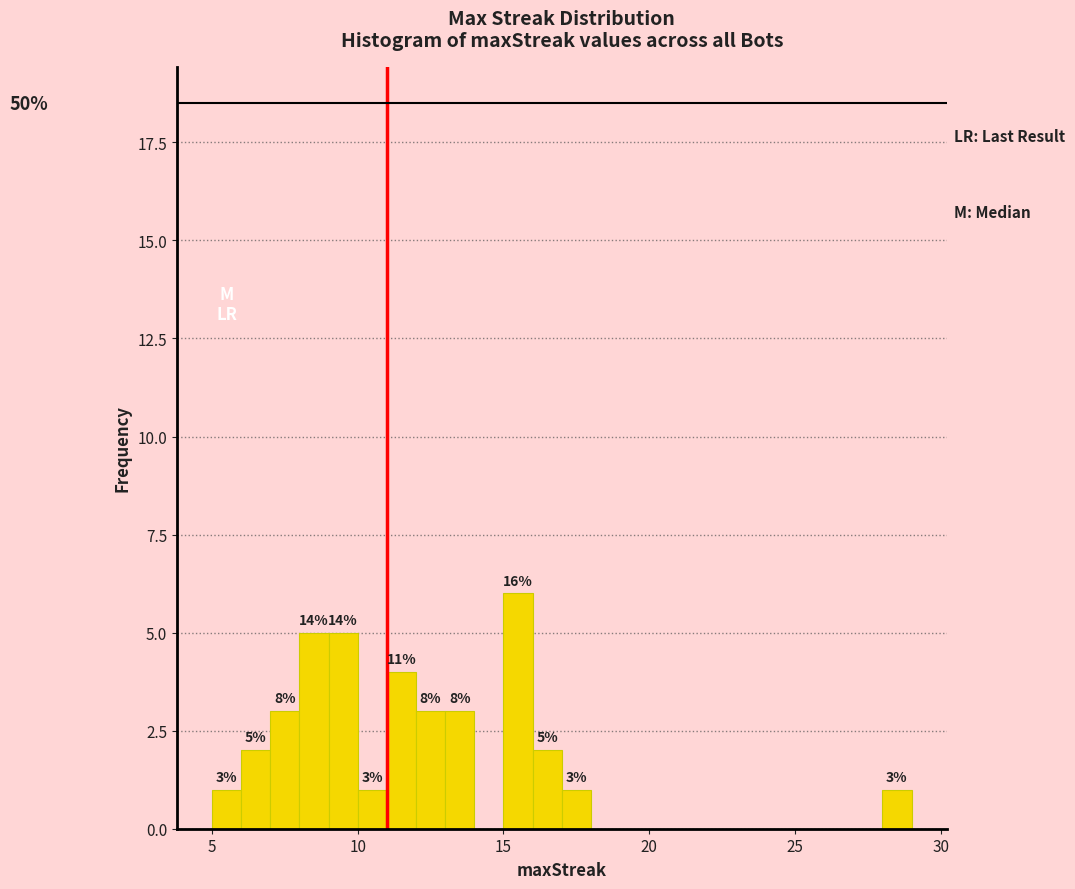

Read against the x-axis, roughly where is the centre of the tallest bar?

15.5